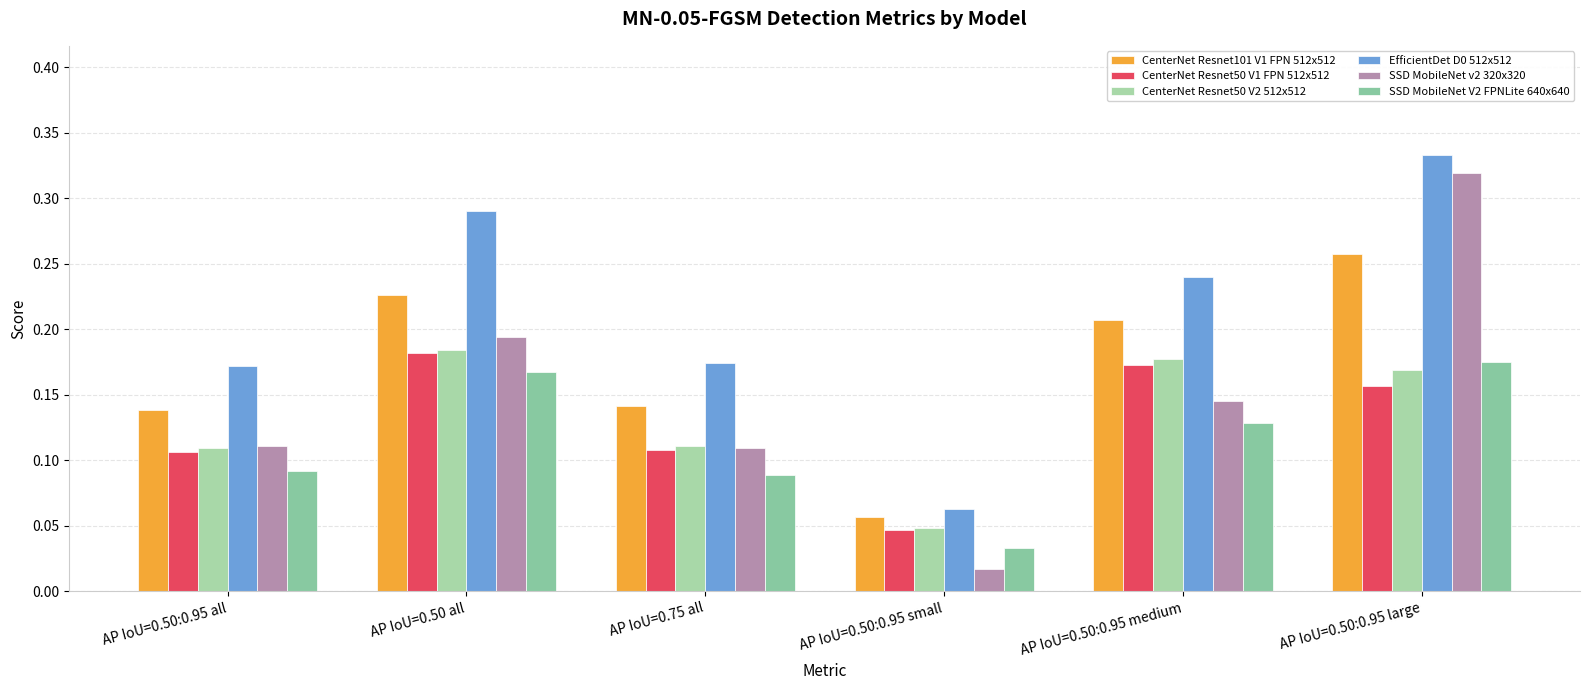

Are the bars grouped side by side (vs. stacked)?

Yes